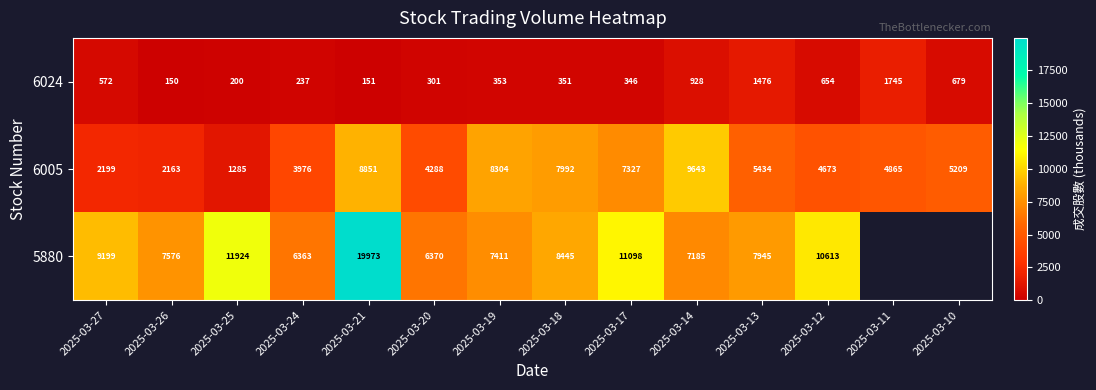

At which label does 6024 reach its peak?

2025-03-11